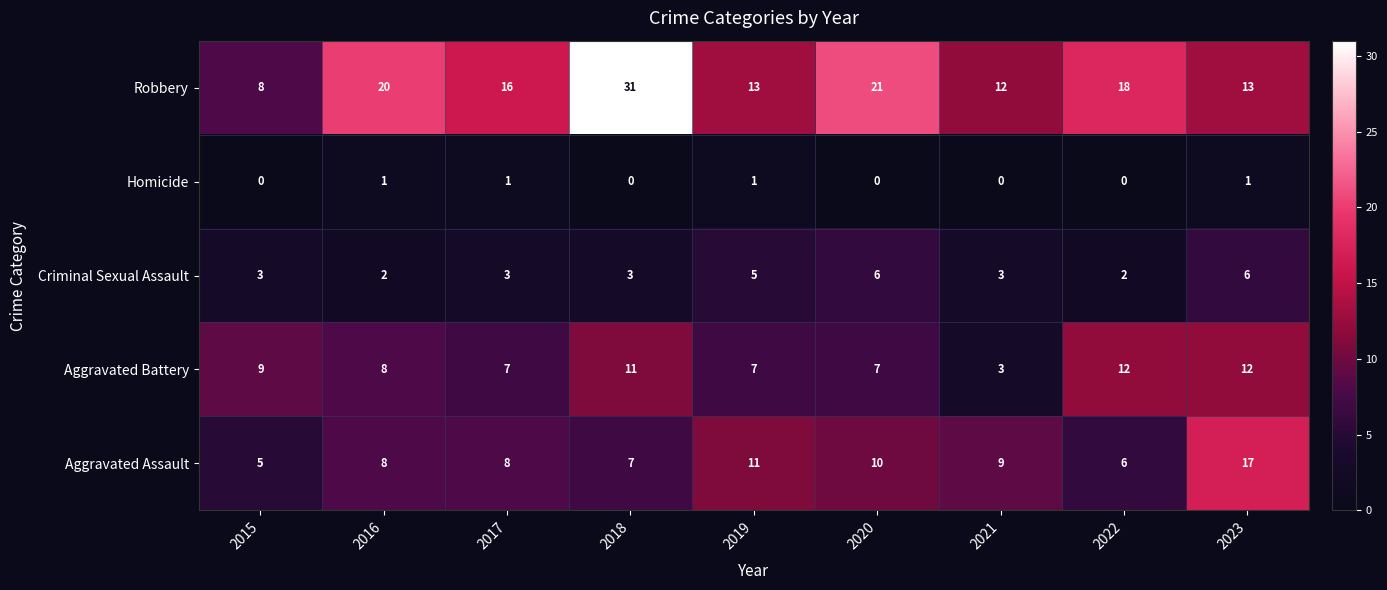

What is the total value across all series at 2021?

27